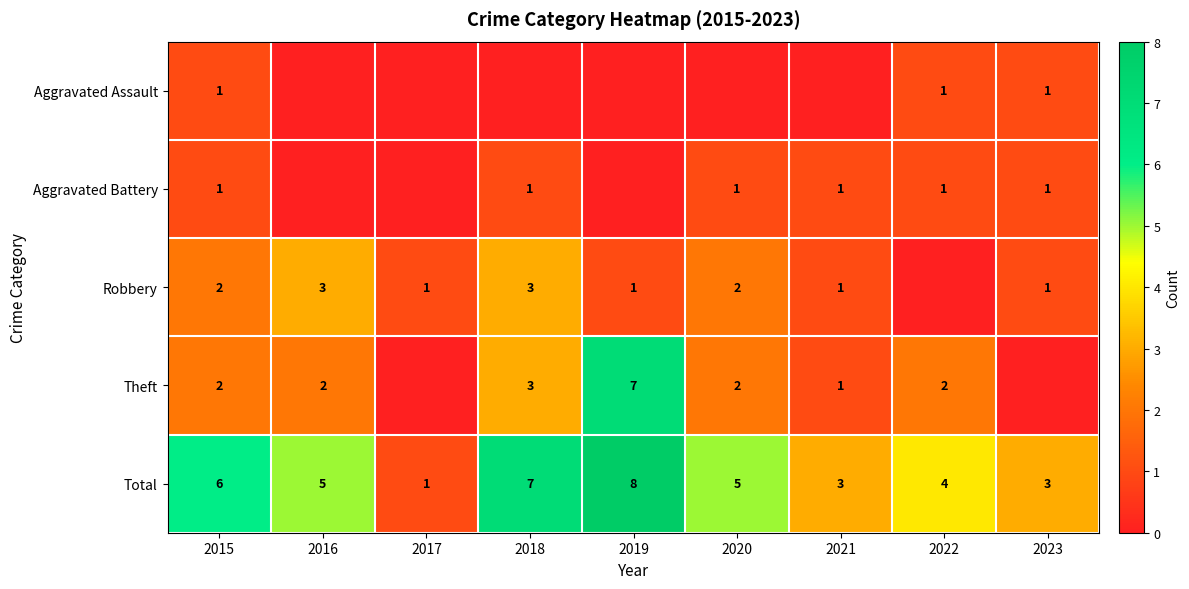

What is the sum of the Total values at 2020 and 2019?

13